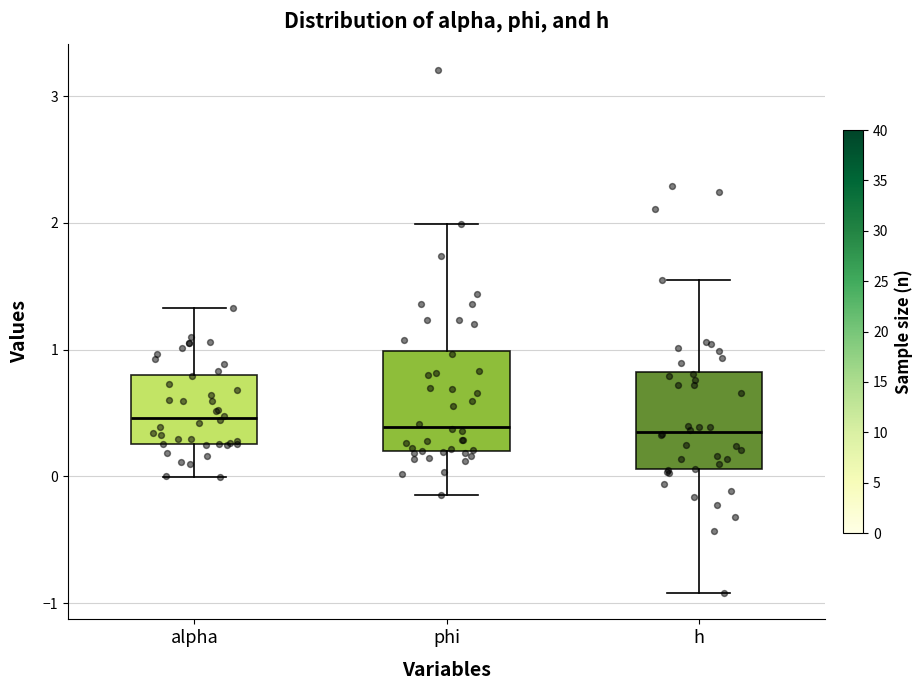

Where is the lower edge of the box for phi on the y-axis? The values are not printed on the chart, so give them approximately, as read against the axis.

0.2